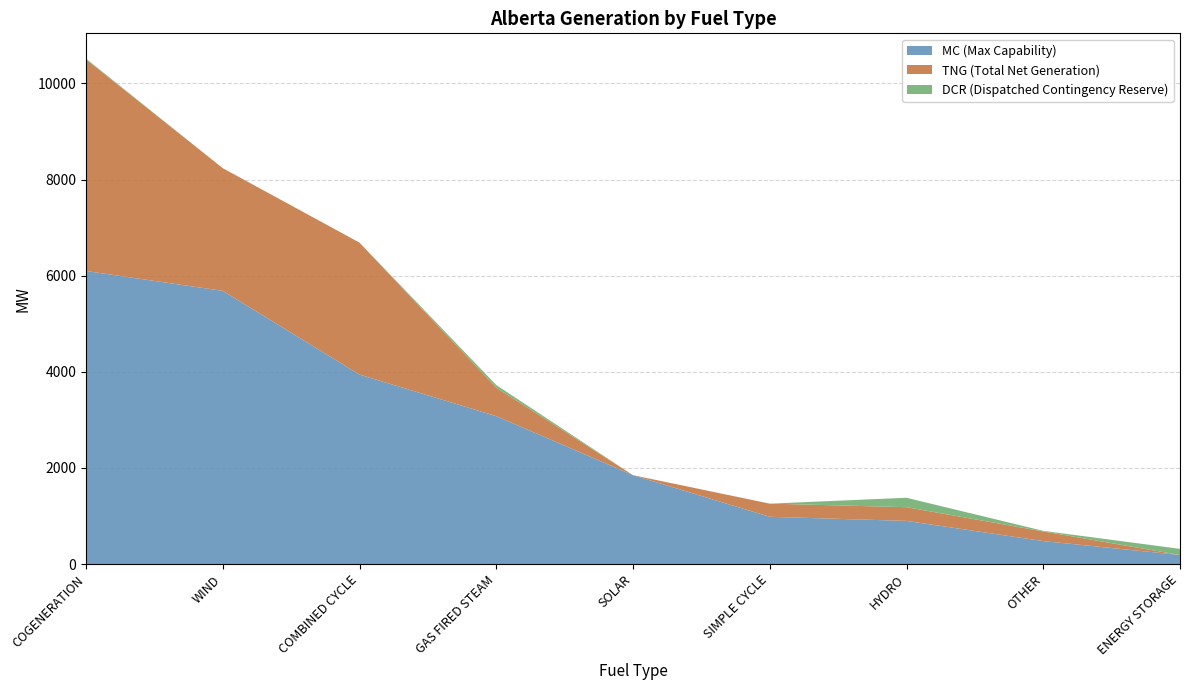

Reading right to left, list all the values displayed in this chart.

MC (Max Capability): ENERGY STORAGE=190	OTHER=479	HYDRO=899	SIMPLE CYCLE=984	SOLAR=1850	GAS FIRED STEAM=3078	COMBINED CYCLE=3942	WIND=5684	COGENERATION=6097
TNG (Total Net Generation): ENERGY STORAGE=0	OTHER=201	HYDRO=285	SIMPLE CYCLE=274	SOLAR=0	GAS FIRED STEAM=592	COMBINED CYCLE=2745	WIND=2552	COGENERATION=4402
DCR (Dispatched Contingency Reserve): ENERGY STORAGE=127	OTHER=12	HYDRO=196	SIMPLE CYCLE=0	SOLAR=0	GAS FIRED STEAM=55	COMBINED CYCLE=0	WIND=0	COGENERATION=16